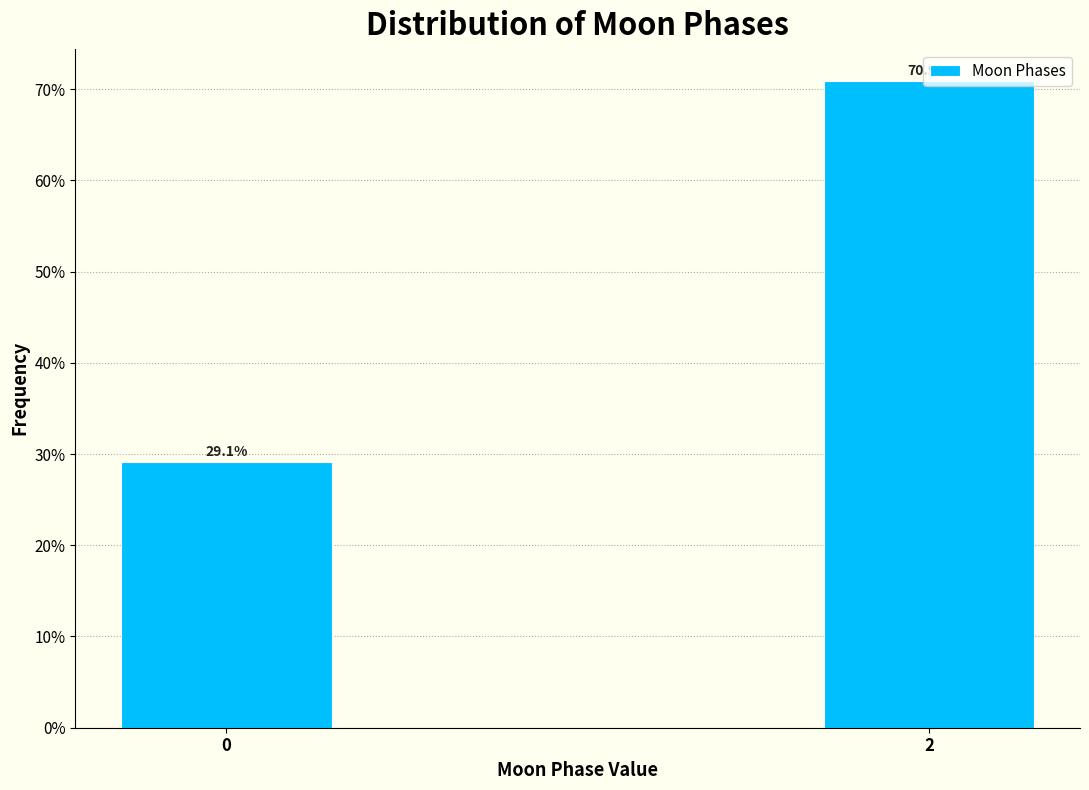

What is the value of the 2nd bar from the left?

70.9